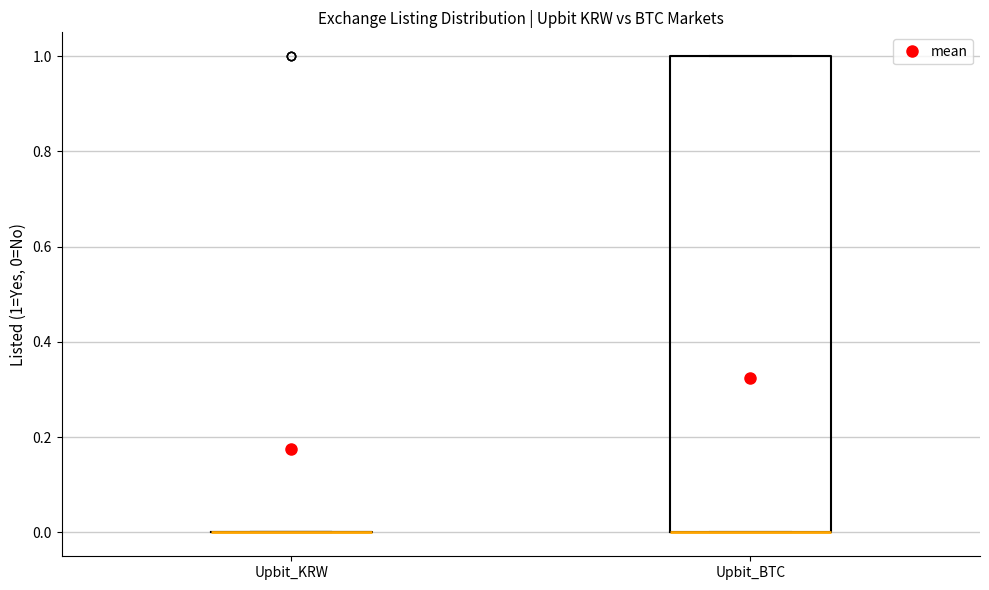

Comparing the boxes themselves (not the whiskers), which one is the tallest?

Upbit_BTC